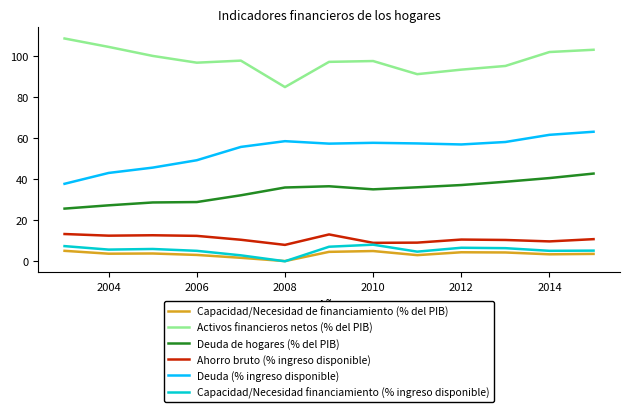

What is the lowest value of the Capacidad/Necesidad de financiamiento (% del PIB) series?

-0.1